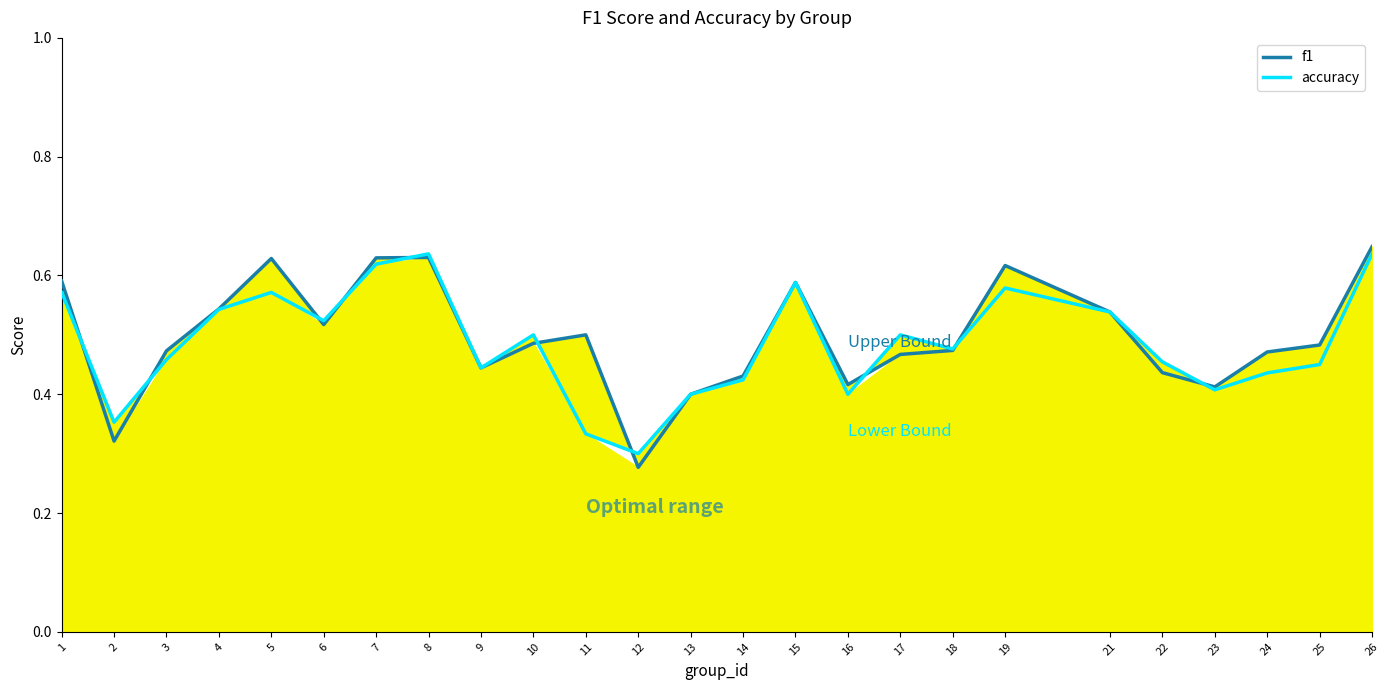

True or false: f1 has a value of 0.6 at 22.

False